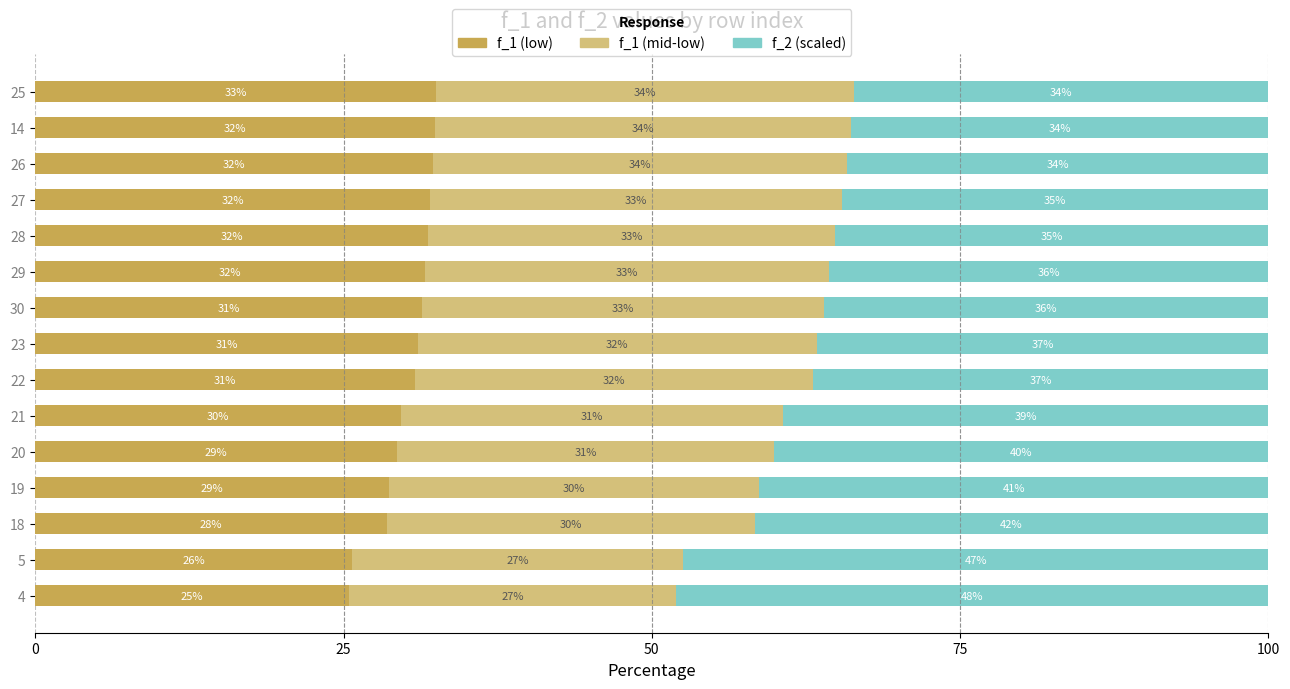

What is the average value of the f_1 (low) series?

30.2